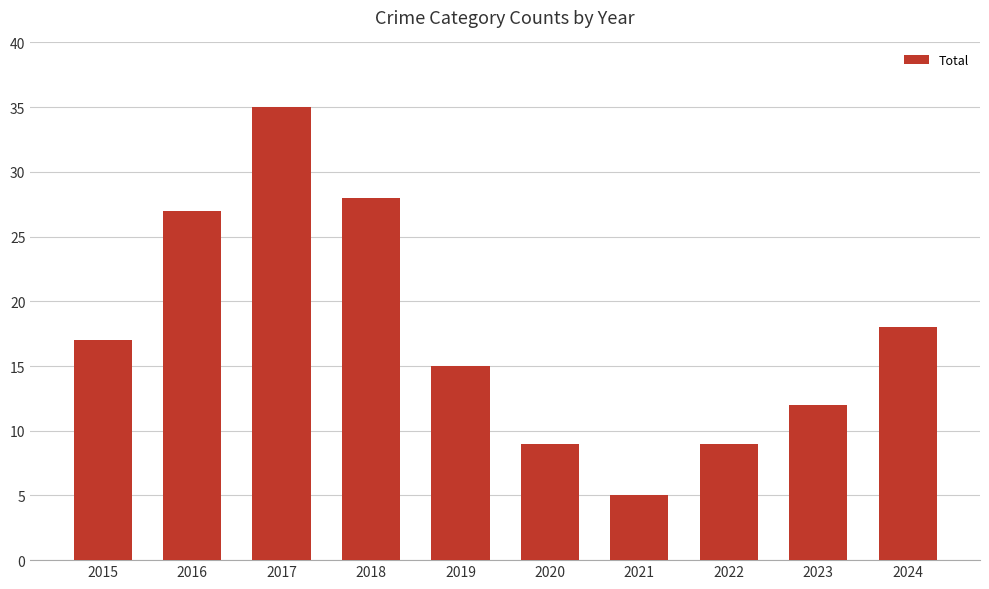

Between 2019 and 2015, which is larger?

2015